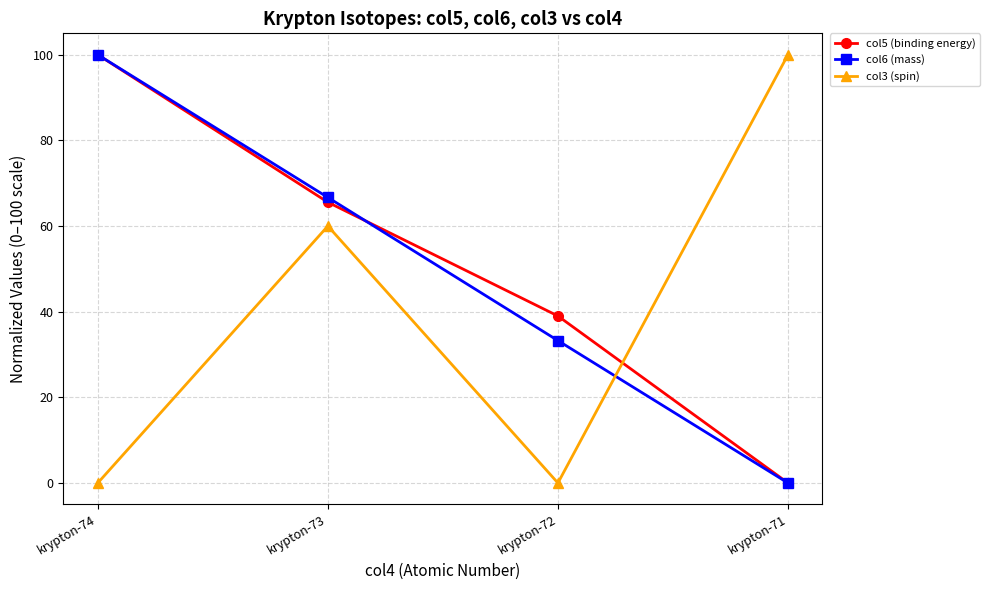

Reading left to right, extract all data points from this chart.

col5 (binding energy): krypton-74=100.0	krypton-73=65.6	krypton-72=39.0	krypton-71=0.0
col6 (mass): krypton-74=100.0	krypton-73=66.7	krypton-72=33.3	krypton-71=0.0
col3 (spin): krypton-74=0.0	krypton-73=60.0	krypton-72=0.0	krypton-71=100.0